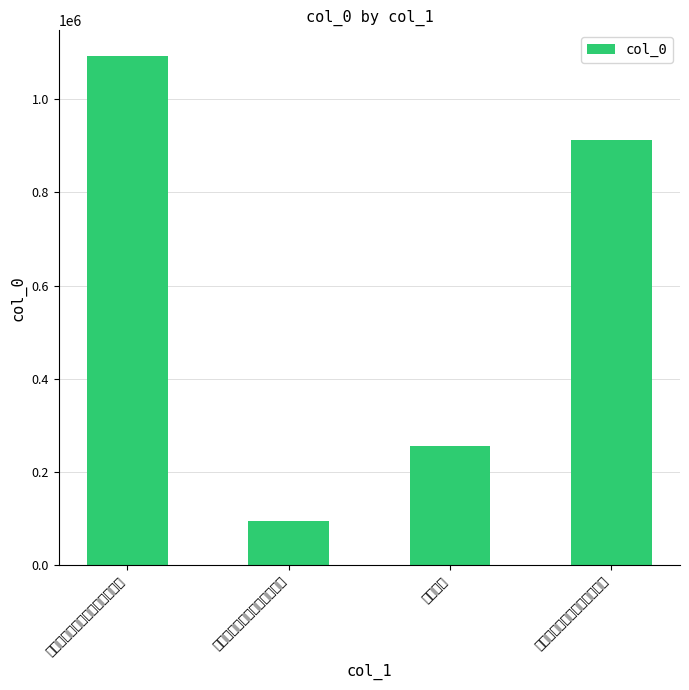

What is the label of the 3rd bar from the left?

月夜散步